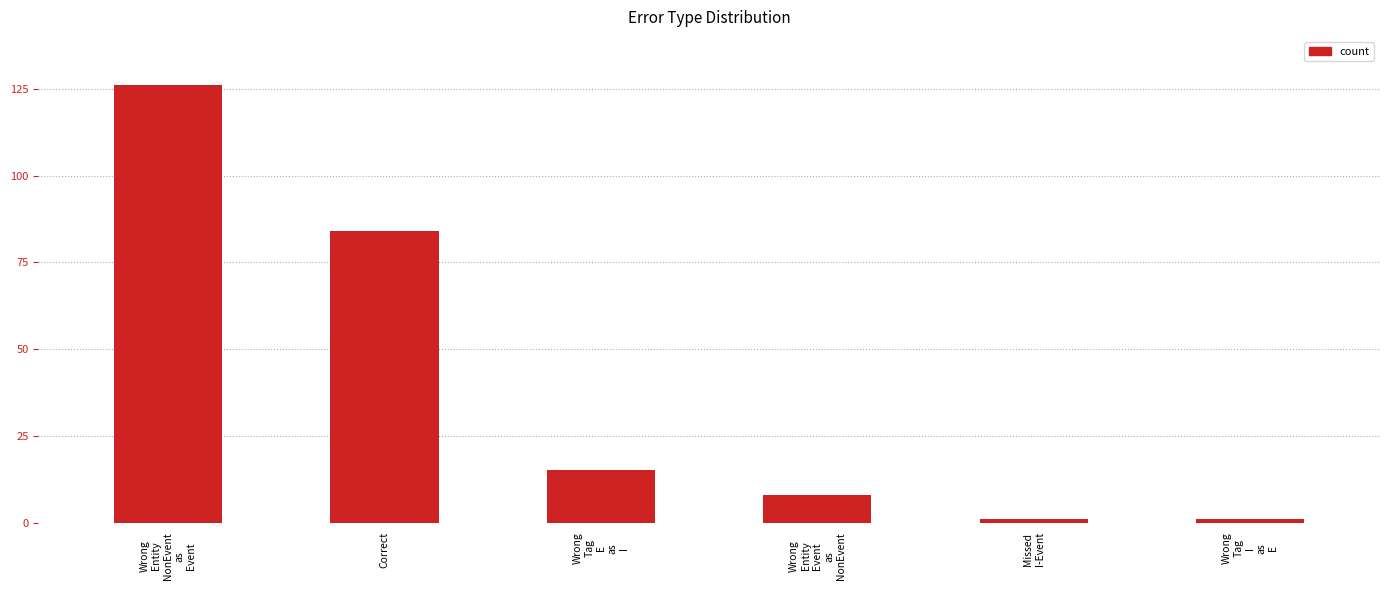

Reading left to right, what are all the values shown in this chart?

126	84	15	8	1	1